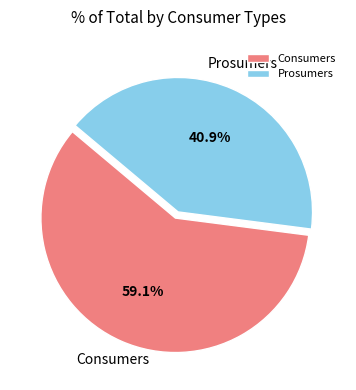

Which category has the smallest portion of the pie?

Prosumers